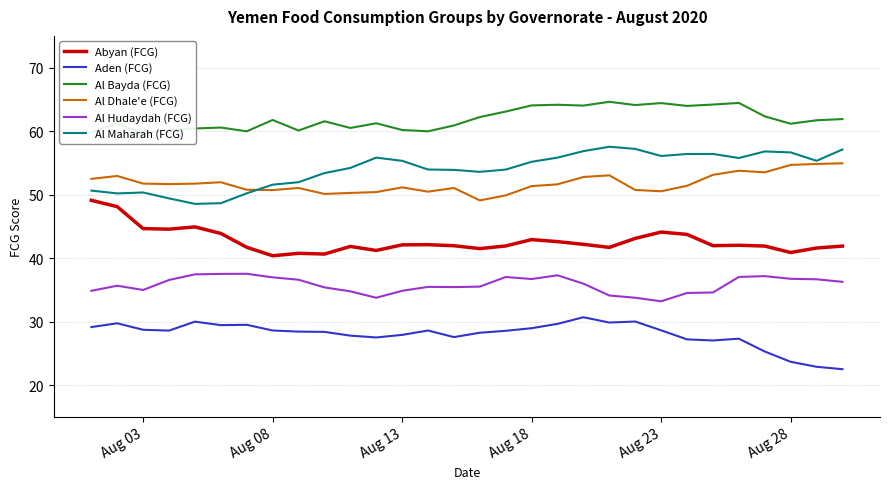

Which series has the widest spread of values?

Al Maharah (FCG)